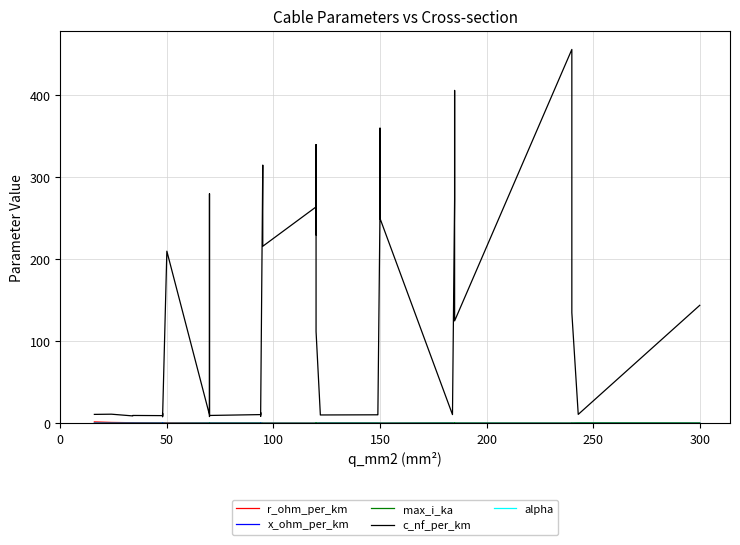

Which series has the largest total across all categories?

c_nf_per_km